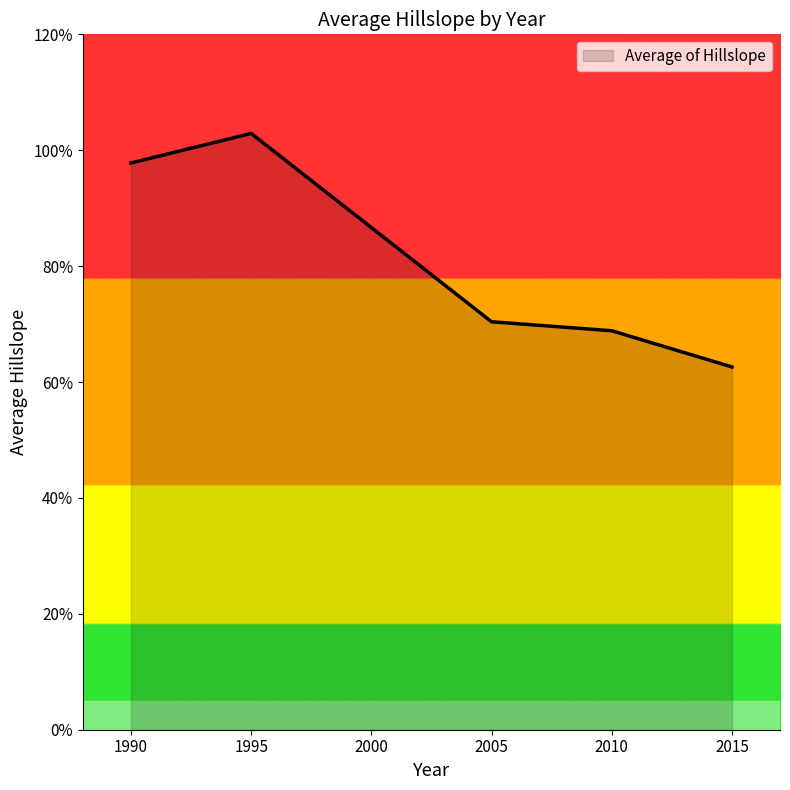

Where is the data nearest to the value 82?

2000